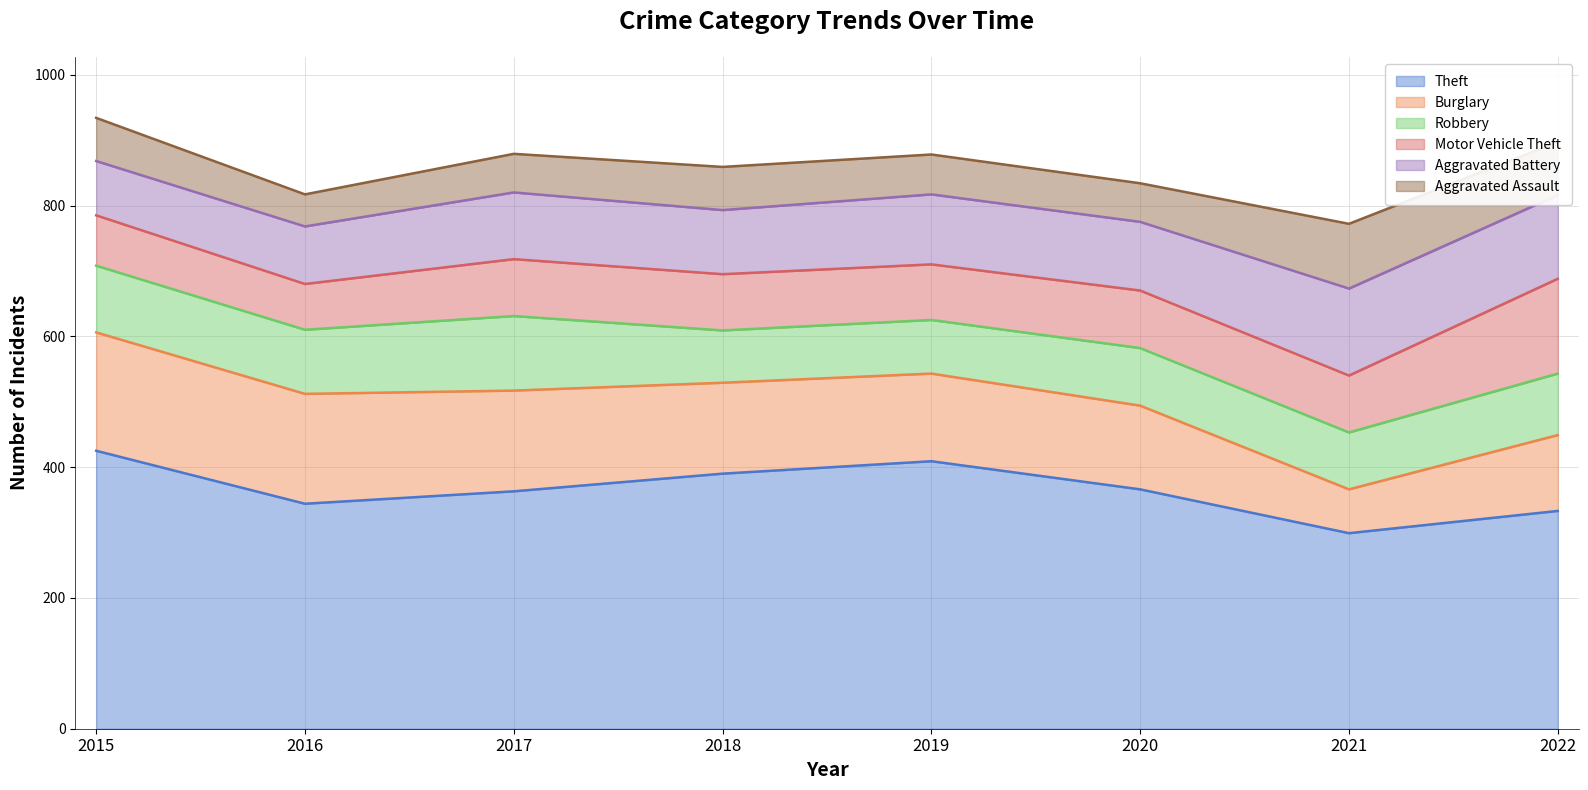

Between which two adjacent categories do Robbery and Aggravated Assault first intersect?

2020 and 2021